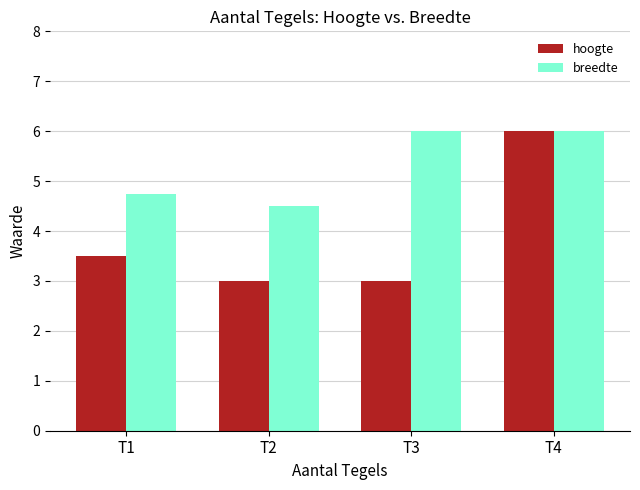

What is the sum of the breedte values at T2 and T3?

10.5